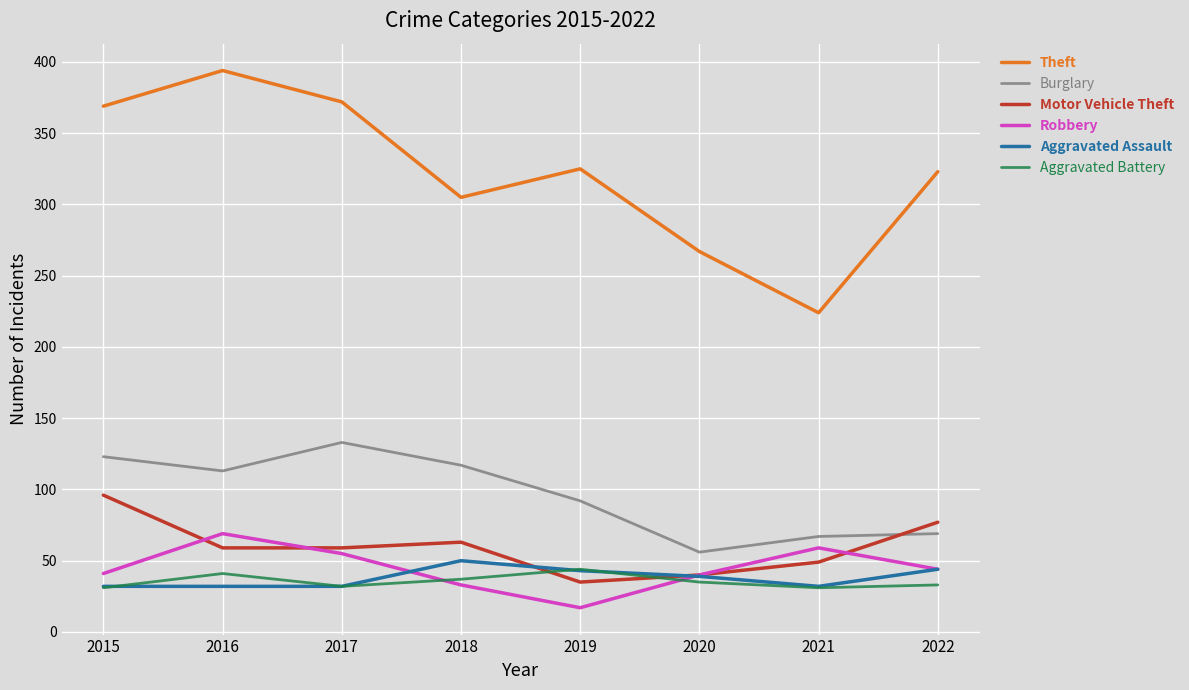

Which category has the highest value in the Burglary series?

2017